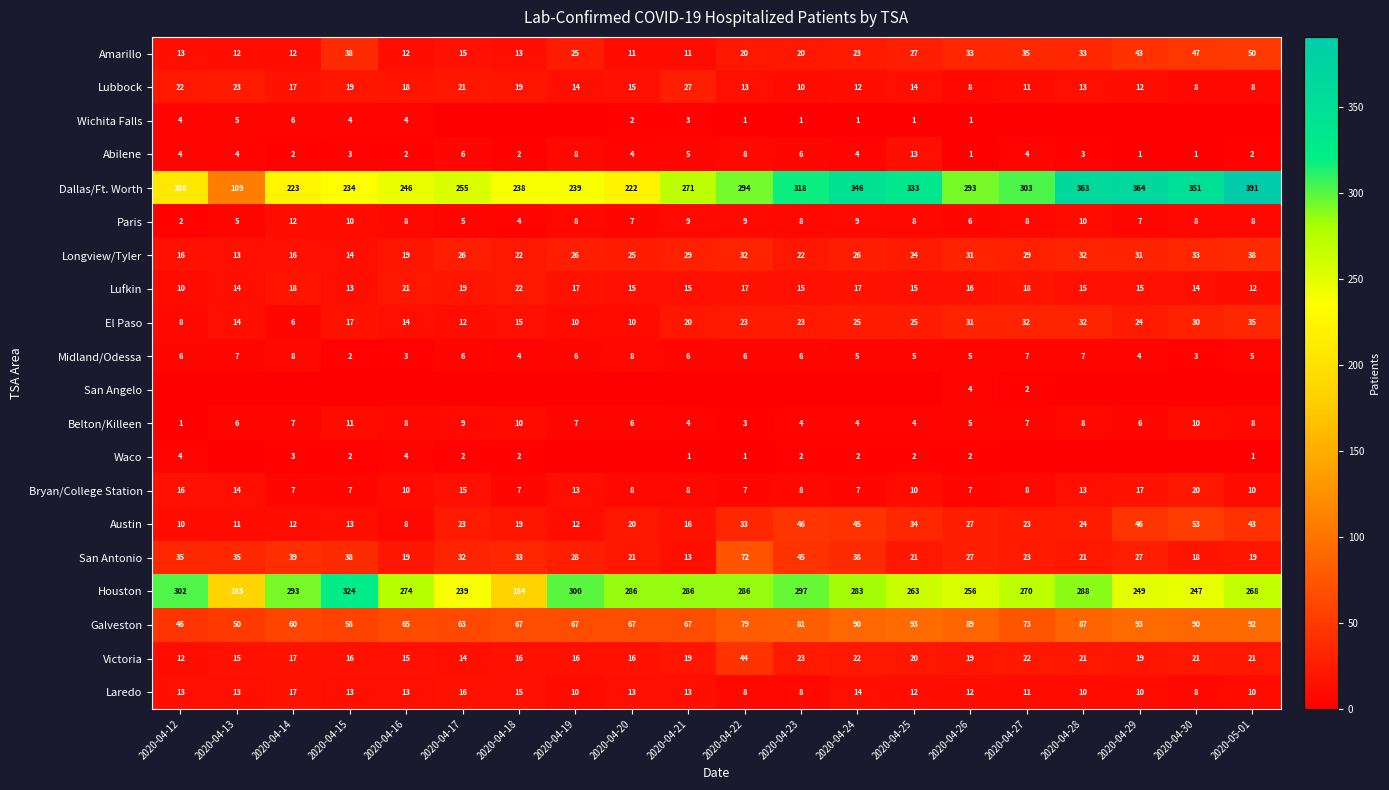

The value of Austin at 2020-04-18 is 26. True or false?

False